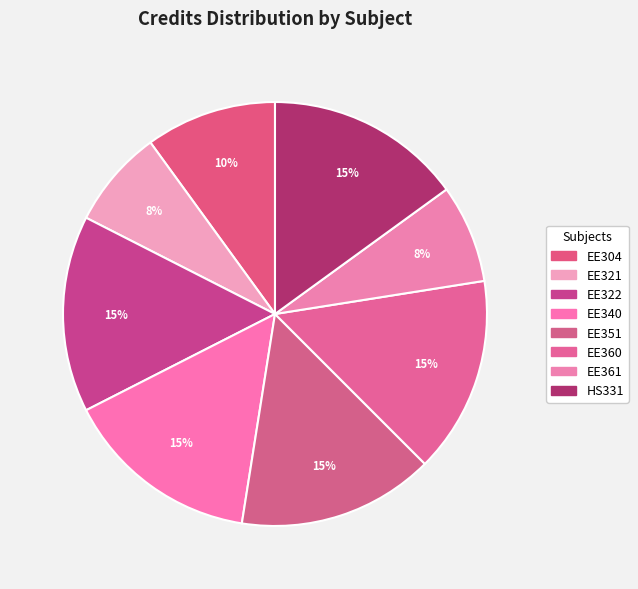

What is the ratio of the value at EE351 to the value at EE361?

2.0